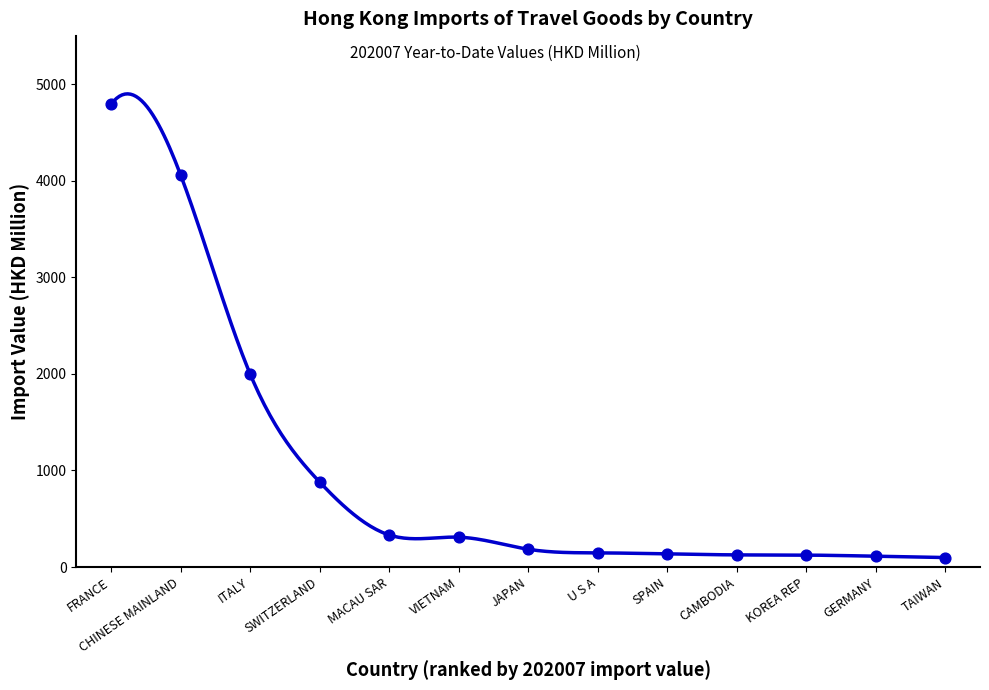

What is the change in value from SWITZERLAND to TAIWAN?

-783.3